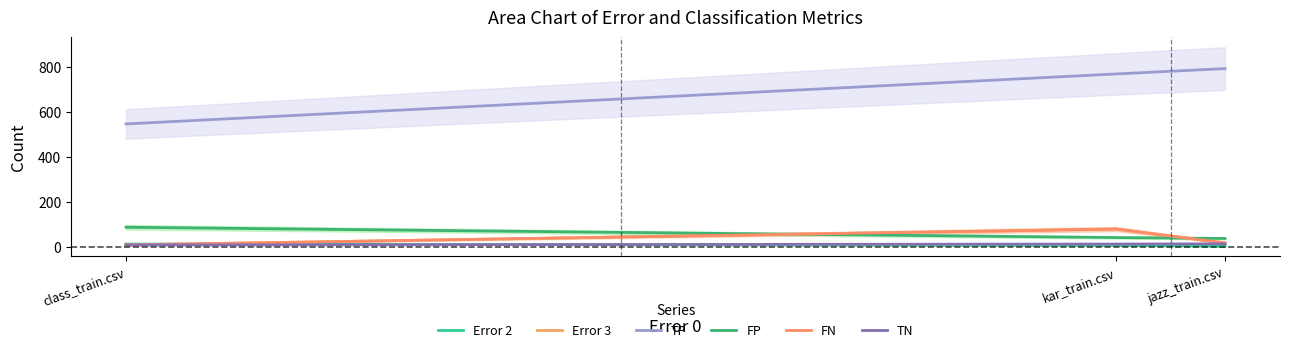

Rank the series at jazz_train.csv from lowest to highest value.

Error 2, TN, Error 3, FN, FP, TP